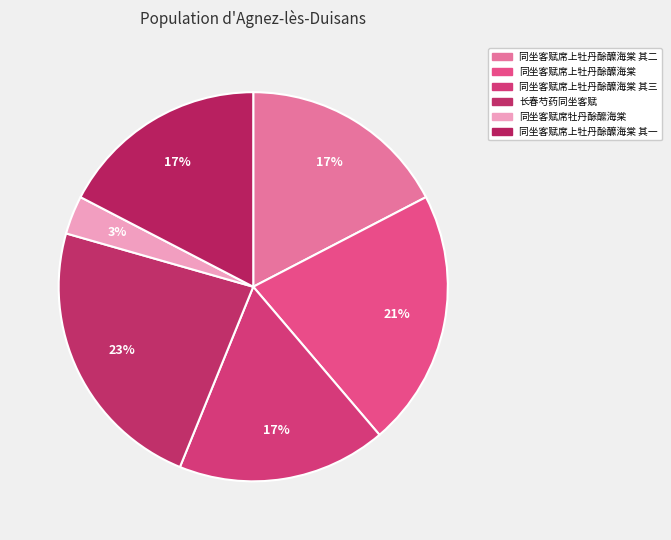

Count the number of slices in the pie.

6